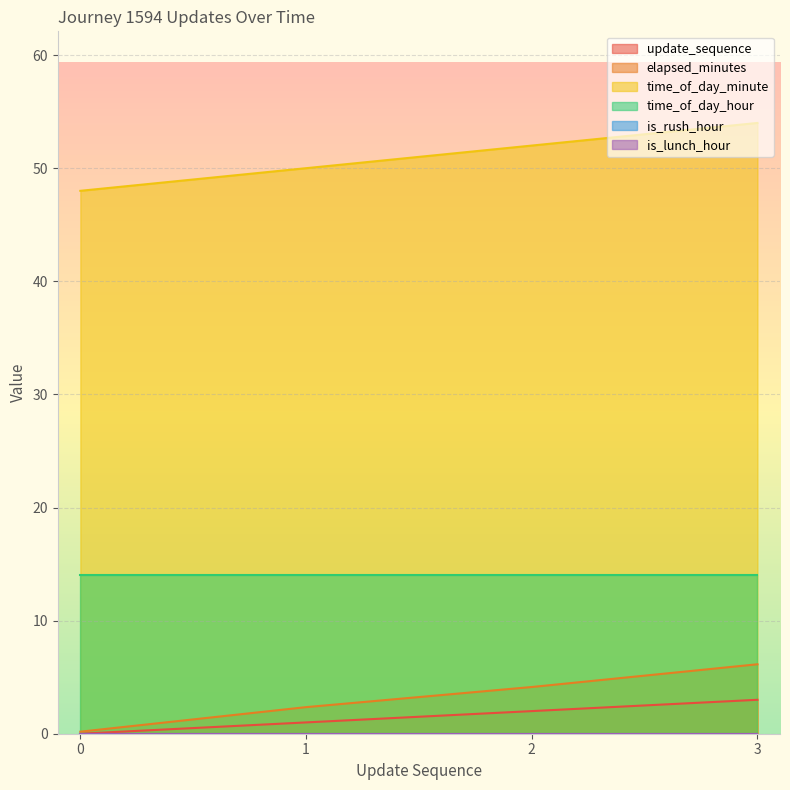

Is it true that update_sequence equals 3.3 at 2?

False